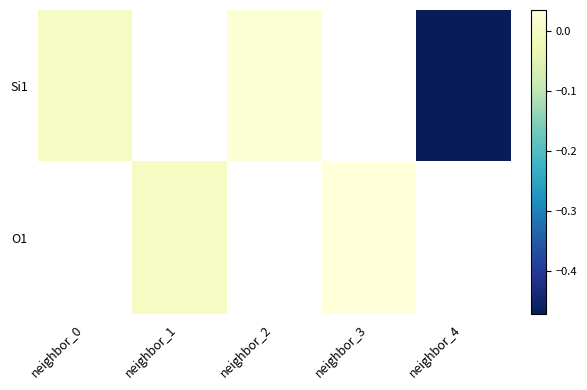

Count the number of categories in the chart.

5